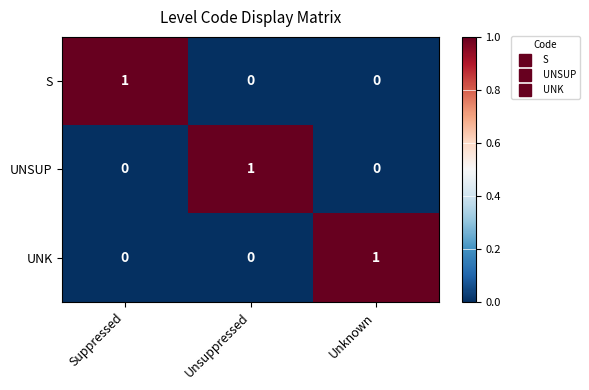

Is the value of UNK at Suppressed greater than the value of S at Suppressed?

No